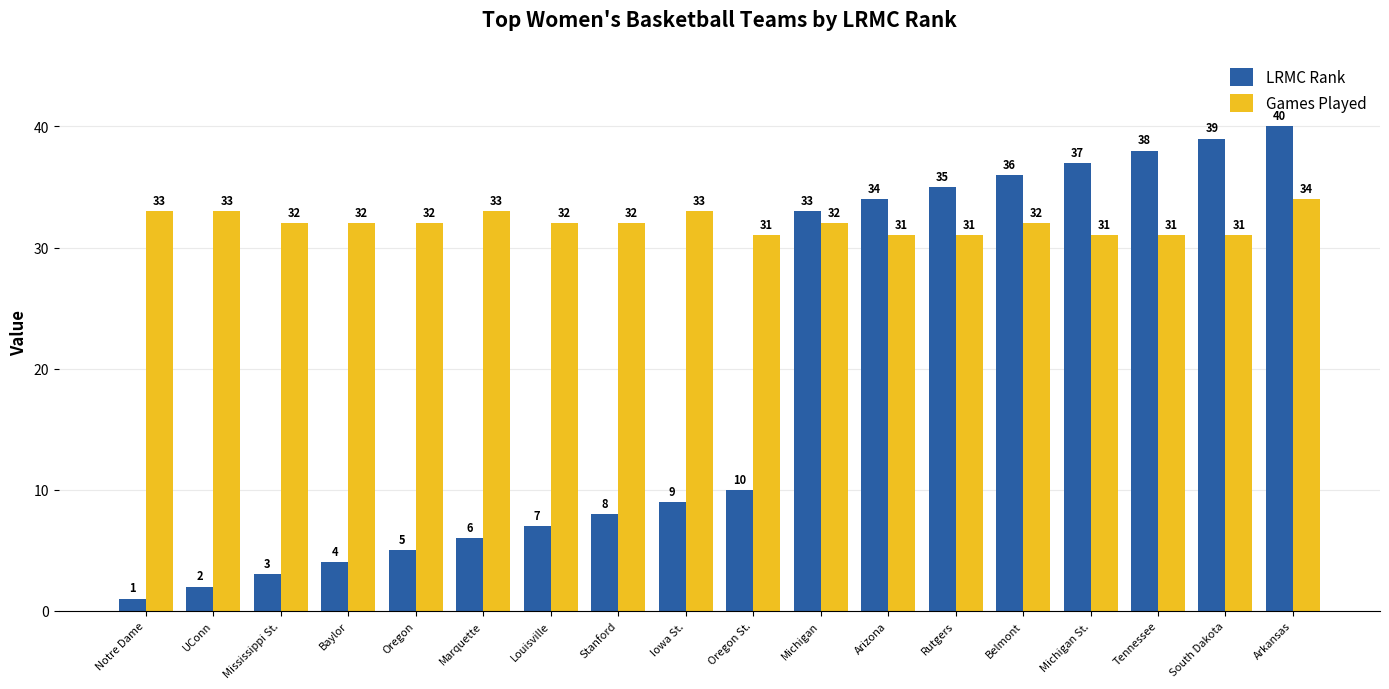

Reading left to right, transcribe all the data shown in this chart.

LRMC Rank: Notre Dame=1	UConn=2	Mississippi St.=3	Baylor=4	Oregon=5	Marquette=6	Louisville=7	Stanford=8	Iowa St.=9	Oregon St.=10	Michigan=33	Arizona=34	Rutgers=35	Belmont=36	Michigan St.=37	Tennessee=38	South Dakota=39	Arkansas=40
Games Played: Notre Dame=33	UConn=33	Mississippi St.=32	Baylor=32	Oregon=32	Marquette=33	Louisville=32	Stanford=32	Iowa St.=33	Oregon St.=31	Michigan=32	Arizona=31	Rutgers=31	Belmont=32	Michigan St.=31	Tennessee=31	South Dakota=31	Arkansas=34